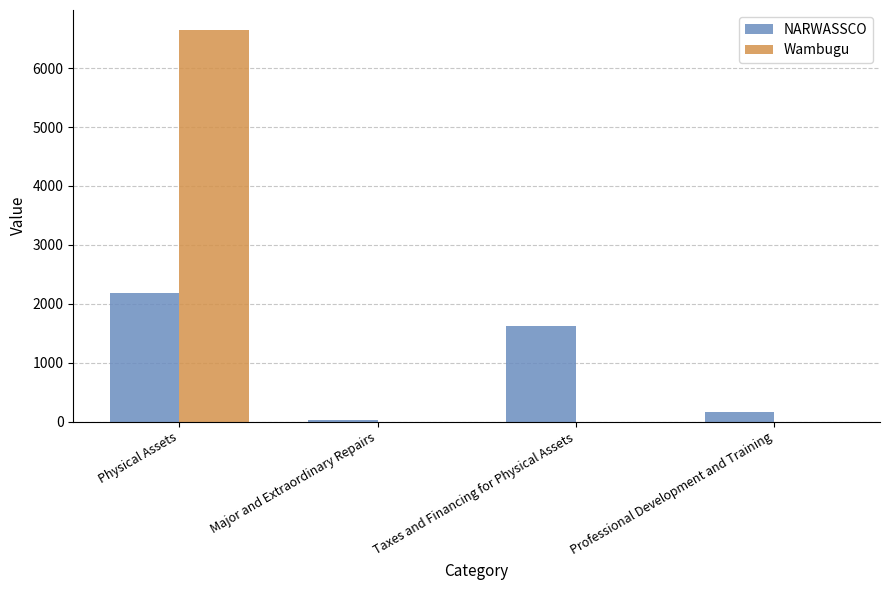

The Wambugu series shows 11019.0 at Physical Assets. True or false?

False